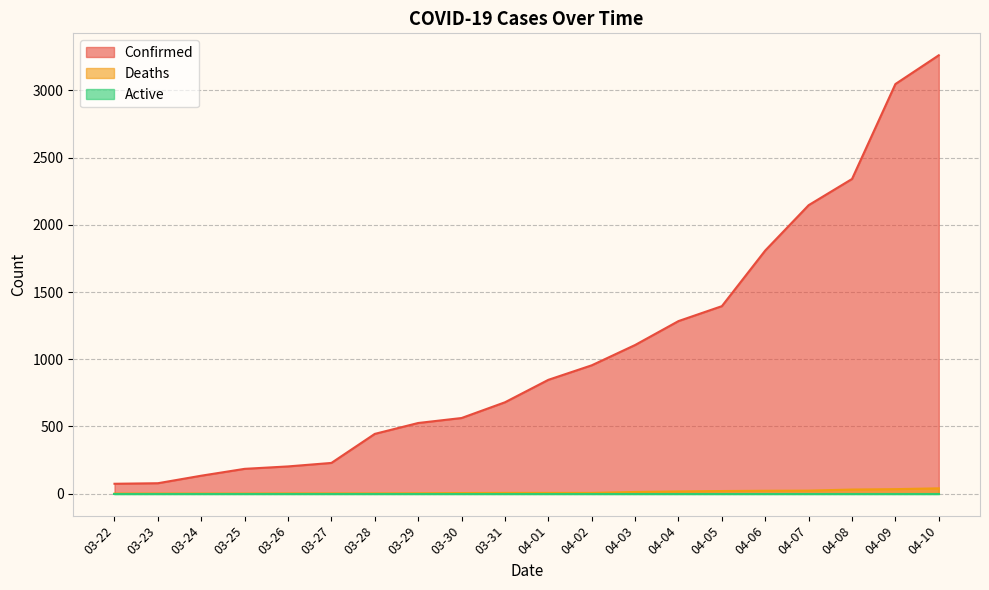

True or false: Deaths and Confirmed cross at least once.

False